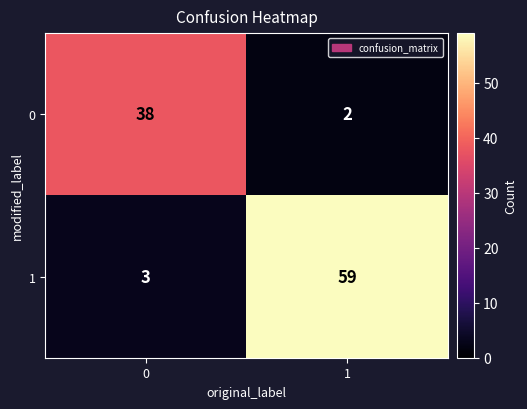

Reading left to right, what are all the values shown in this chart?

0: 38	2
1: 3	59